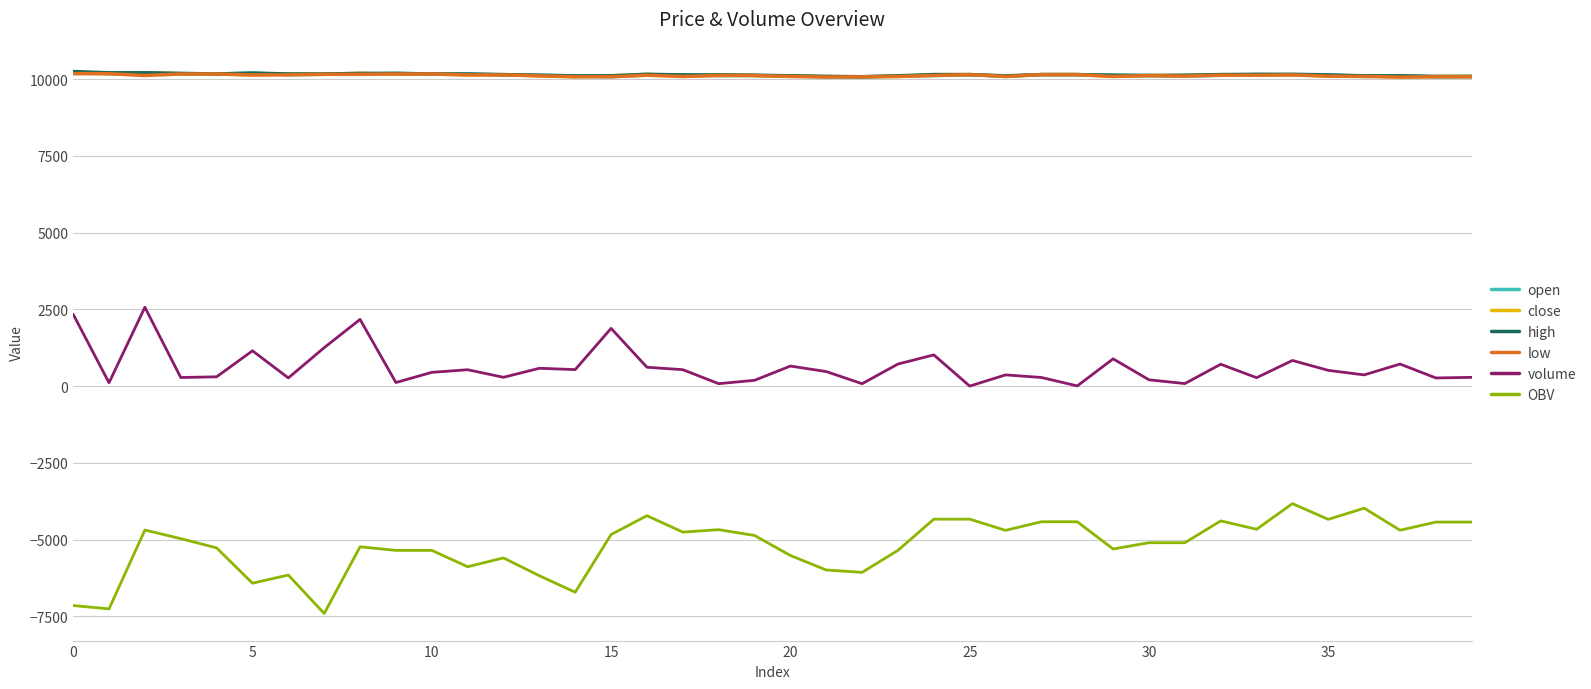

Which series has the largest range (max minus min)?

OBV